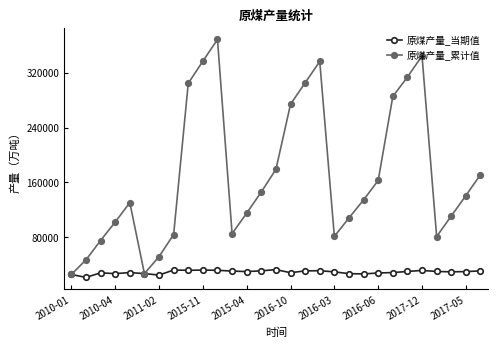

What is the minimum value shown in the chart?

21298.0